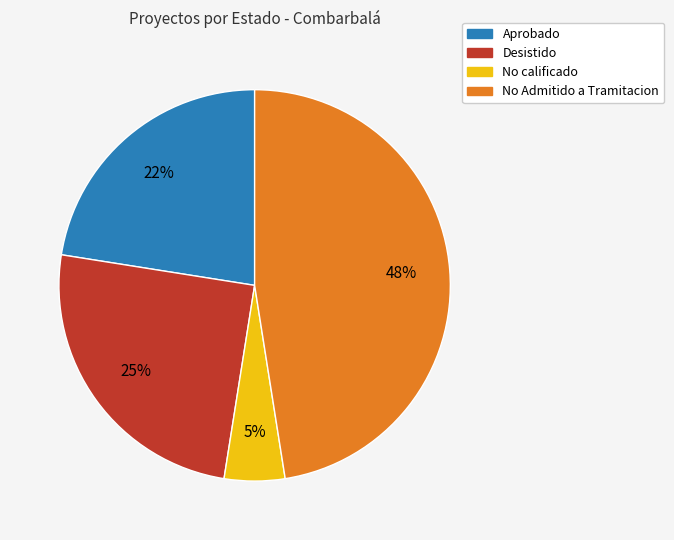

Do Aprobado and No calificado together represent more than half of the pie?

No